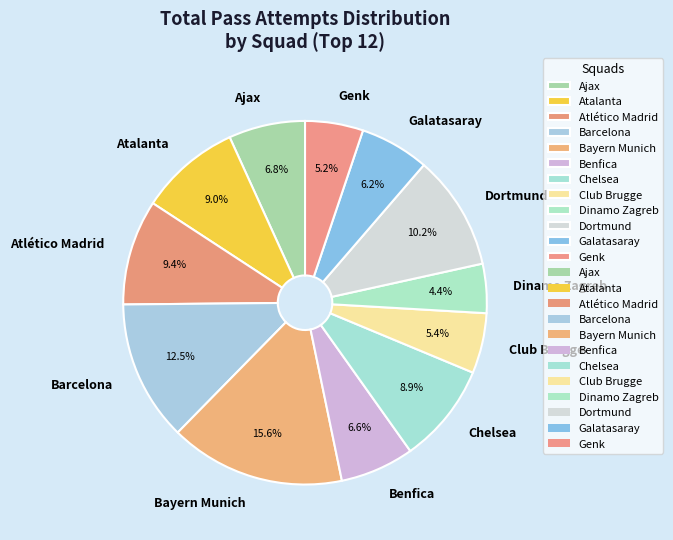

How much of the chart is everything except Dinamo Zagreb?

95.6%